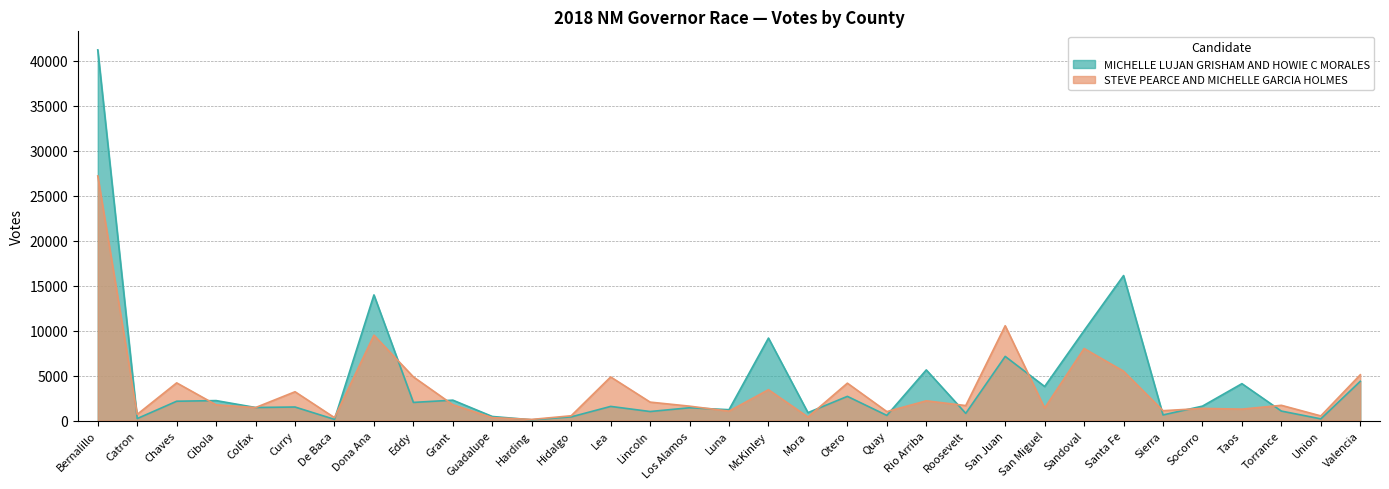

True or false: MICHELLE LUJAN GRISHAM AND HOWIE C MORALES and STEVE PEARCE AND MICHELLE GARCIA HOLMES intersect in this chart.

True